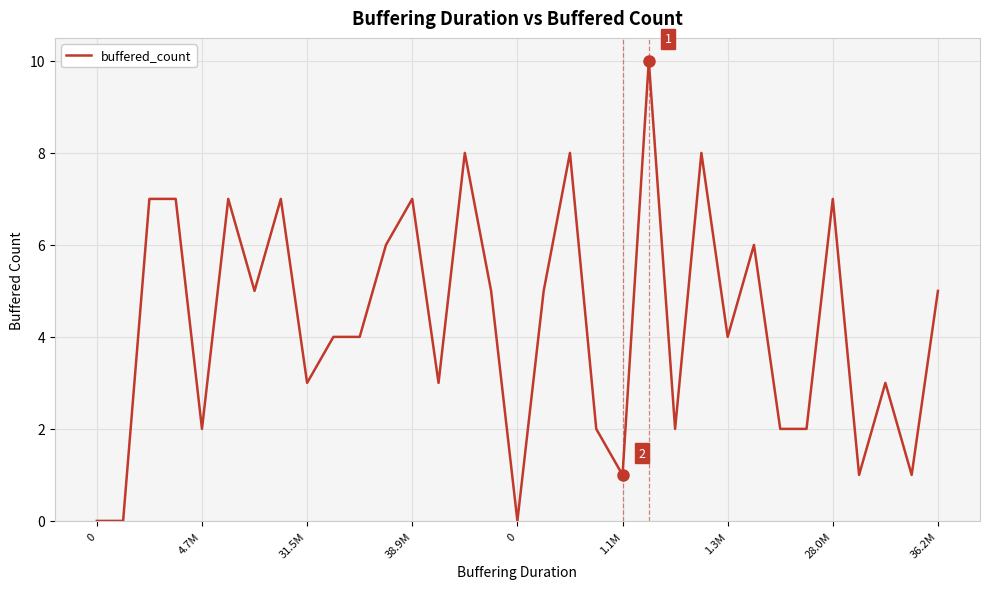

True or false: the data has more than 0 interior local peaks.

True